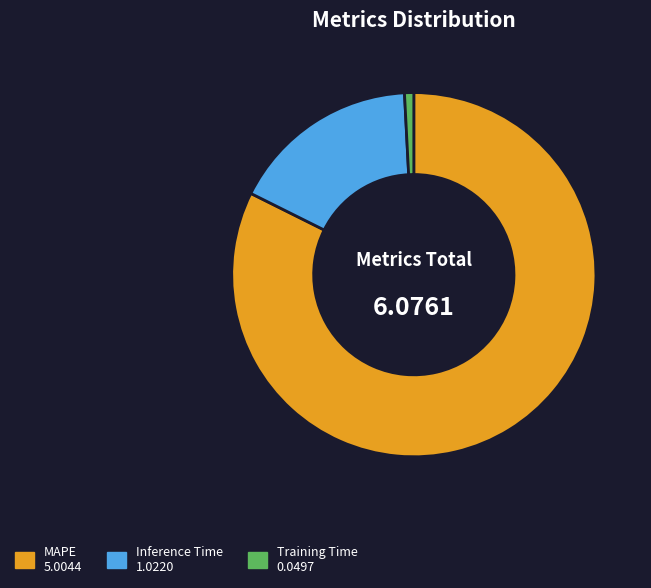

Which slice is the largest?

MAPE